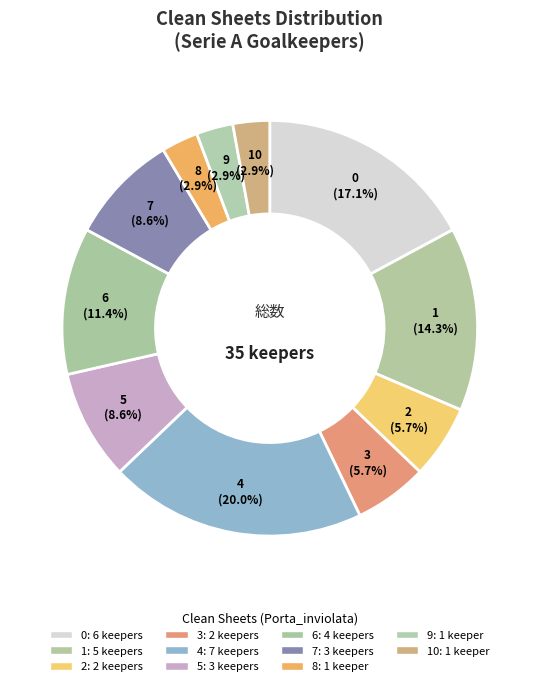

How many segments does this pie chart have?

11